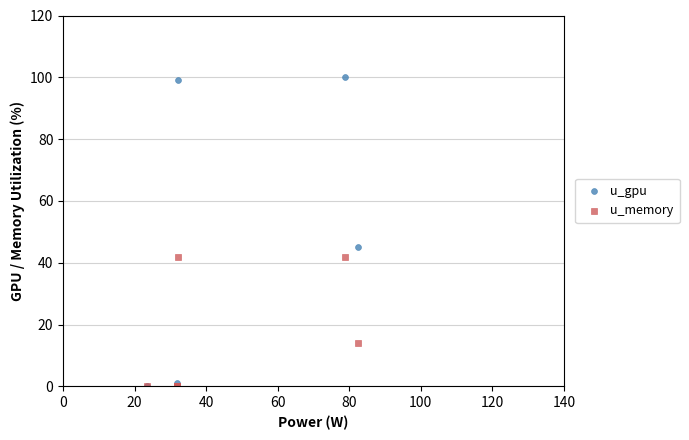

In the u_gpu series, what Y value is closest to 50?

45